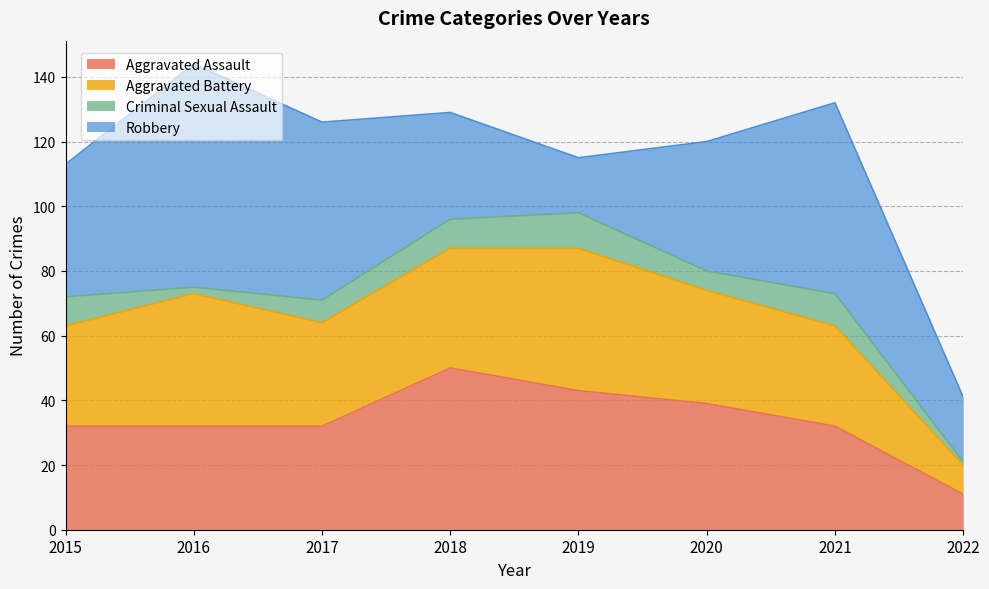

Reading right to left, extract all data points from this chart.

Aggravated Assault: 2022=11	2021=32	2020=39	2019=43	2018=50	2017=32	2016=32	2015=32
Aggravated Battery: 2022=9	2021=31	2020=35	2019=44	2018=37	2017=32	2016=41	2015=31
Criminal Sexual Assault: 2022=1	2021=10	2020=6	2019=11	2018=9	2017=7	2016=2	2015=9
Robbery: 2022=20	2021=59	2020=40	2019=17	2018=33	2017=55	2016=69	2015=41